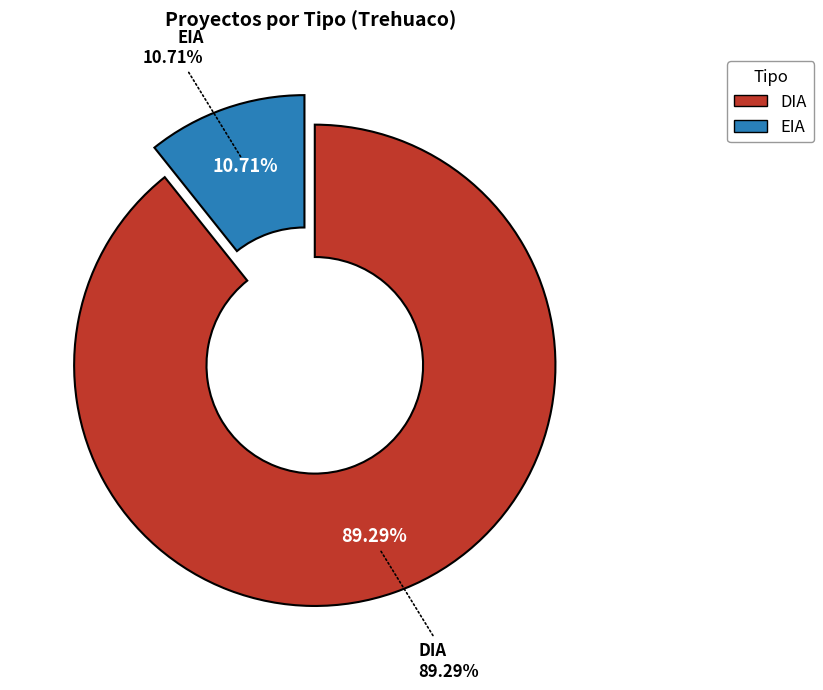

What is the ratio of the value at DIA to the value at EIA?

8.3